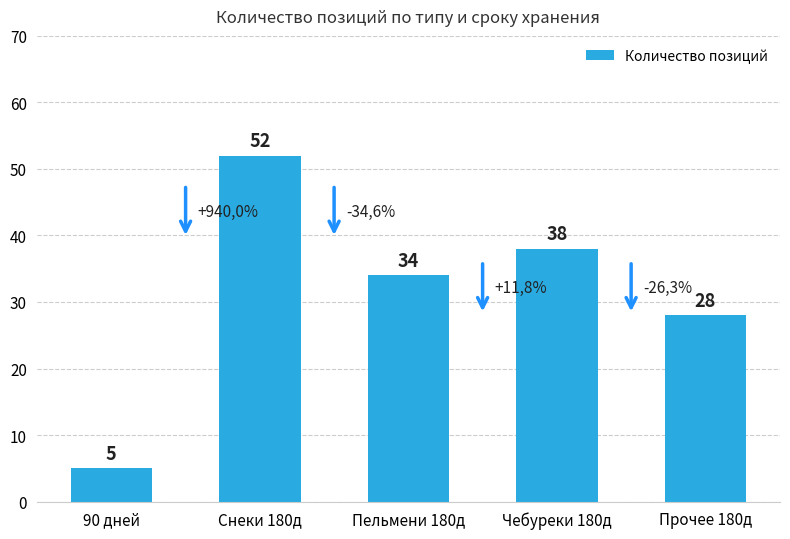

Between Прочее 180д and 90 дней, which is larger?

Прочее 180д